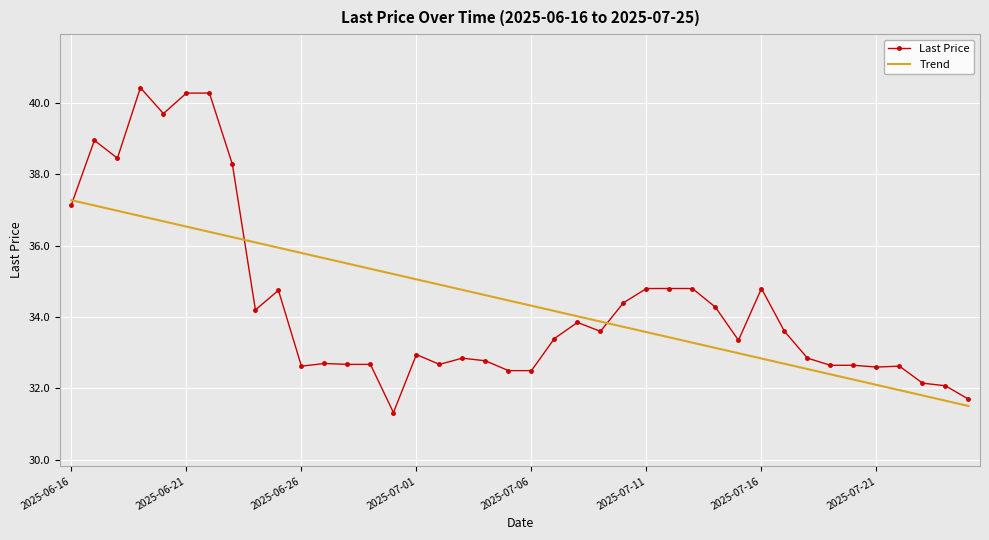

True or false: Last Price and Trend intersect in this chart.

True